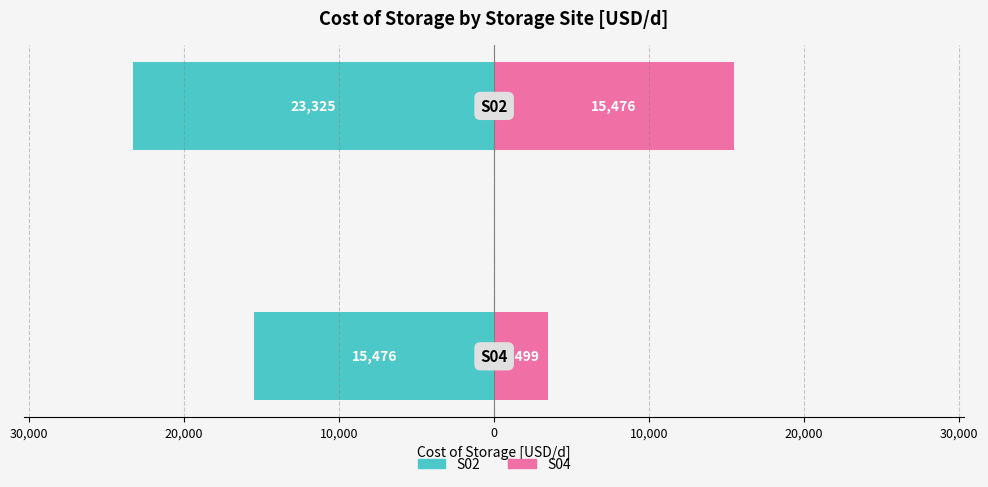

Reading left to right, extract all data points from this chart.

S02 (avg cost/day): -23325.1	-15476.2
S04 (avg cost/day): 15476.2	3498.8